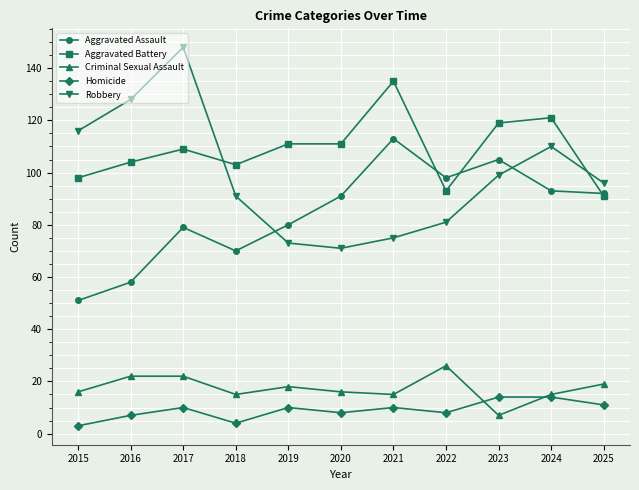

Where do Robbery and Aggravated Assault first cross each other?

2018 and 2019